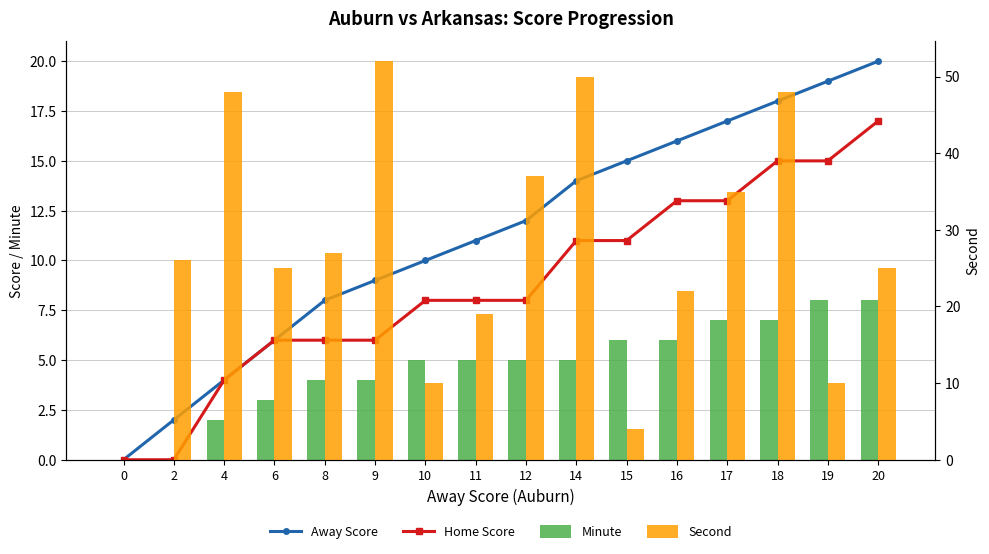

What is the value of the Home Score bar at the 13th from the left?

13